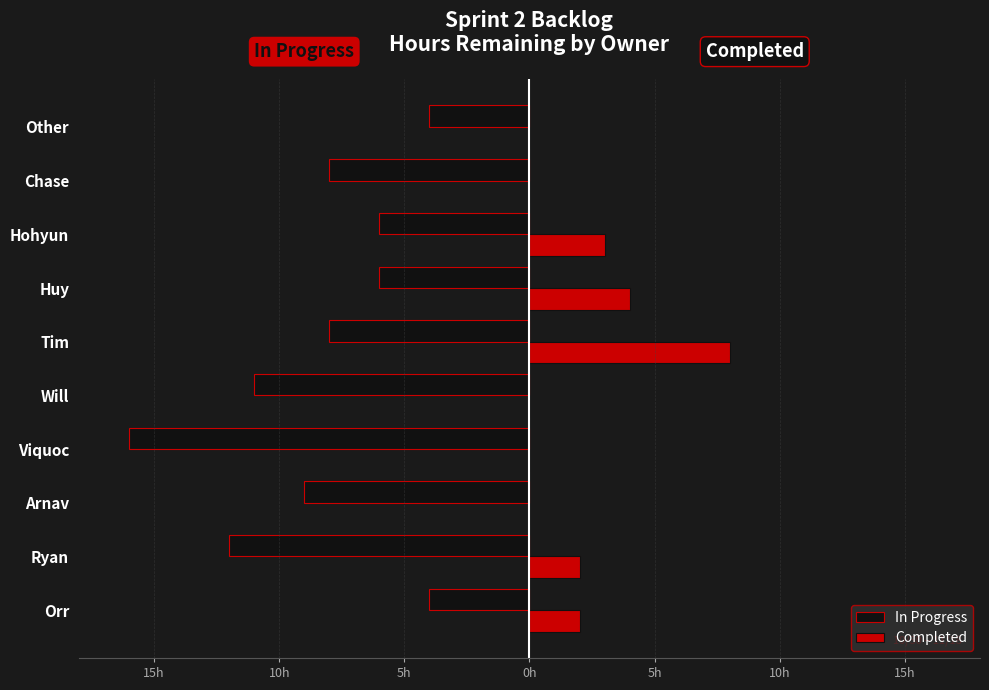

Reading left to right, what are all the values shown in this chart?

In Progress: -4	-12	-9	-16	-11	-8	-6	-6	-8	-4
Completed: 2	2	0	0	0	8	4	3	0	0